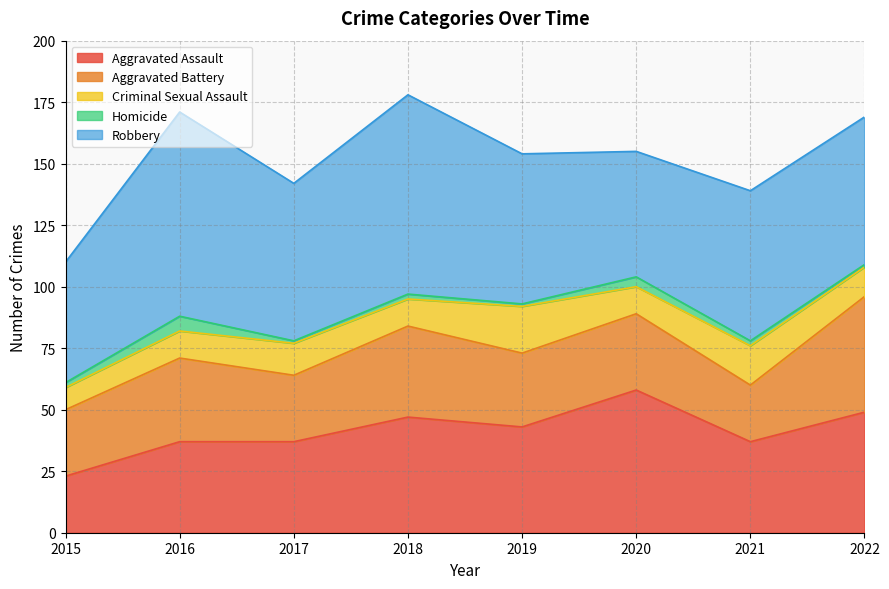

What are all the series names shown in the legend?

Aggravated Assault, Aggravated Battery, Criminal Sexual Assault, Homicide, Robbery